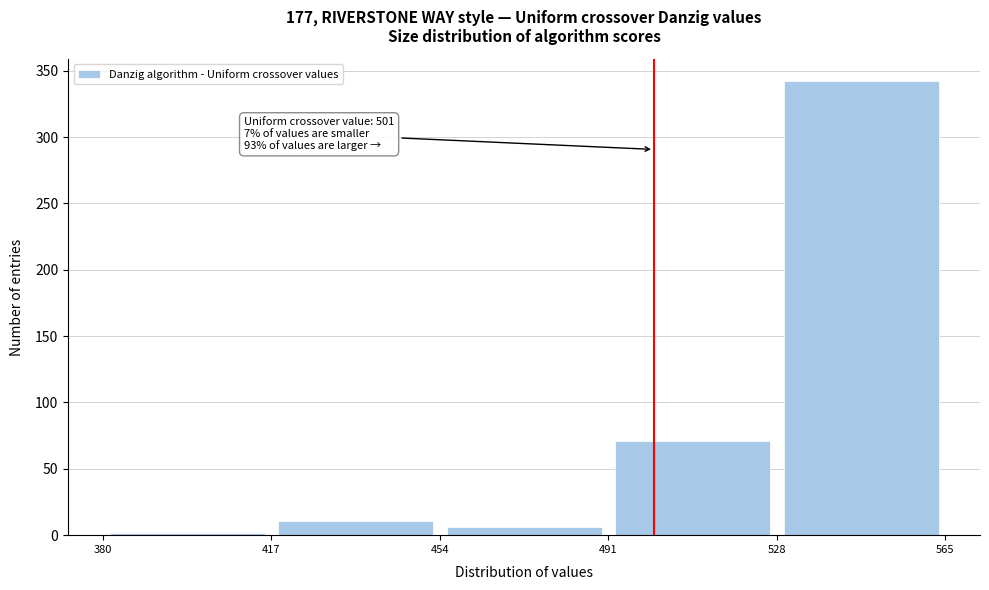

Over which range of the x-axis is the bar tallest?

528 to 565